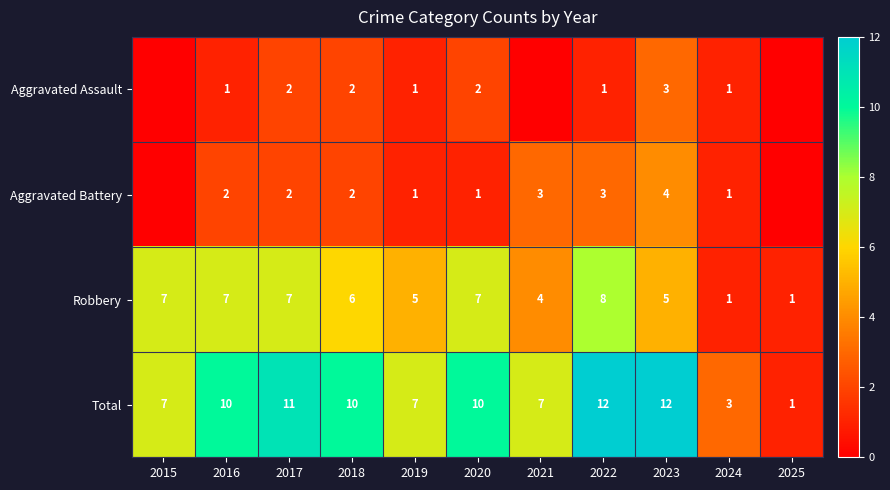

Read the Aggravated Assault value at 2024.

1